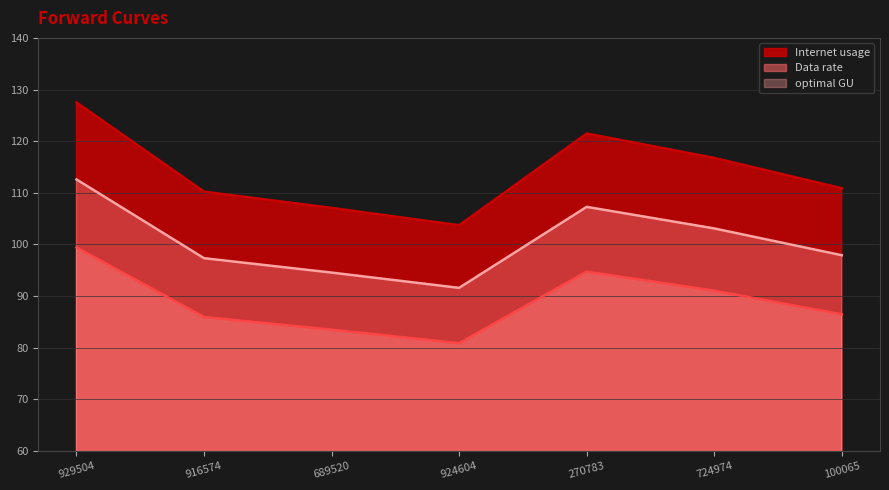

How many data points in optimal GU are less than 97?

2